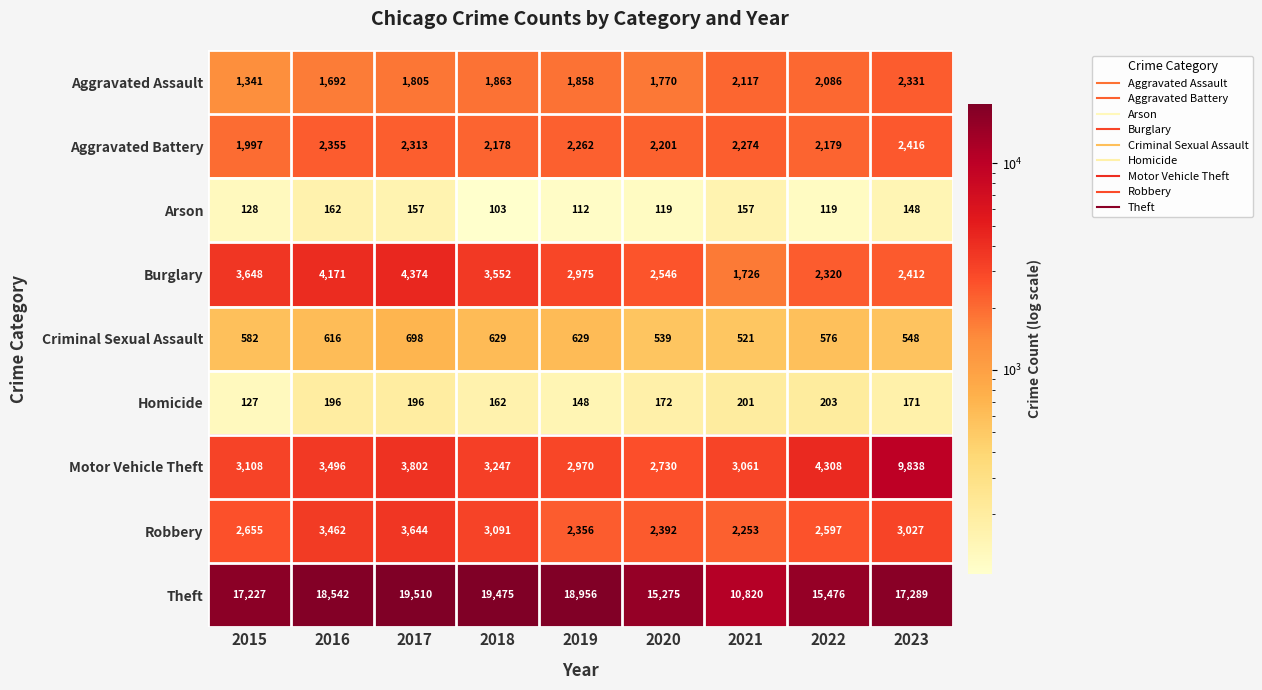

What is the difference between the second highest and second lowest values in the Homicide series?

53